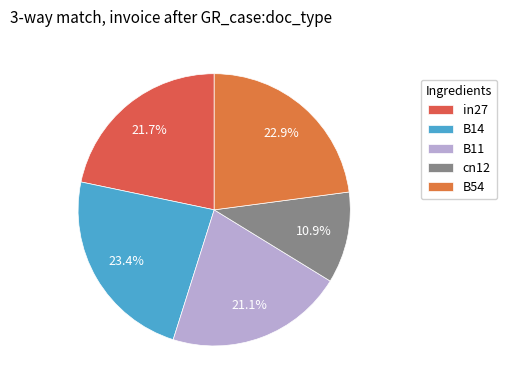

Which category has the biggest portion of the pie?

B14